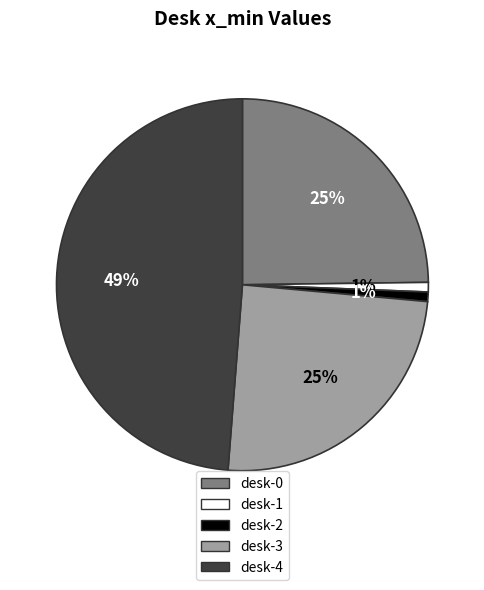

Combined, do desk-1 and desk-3 account for over 50%?

No